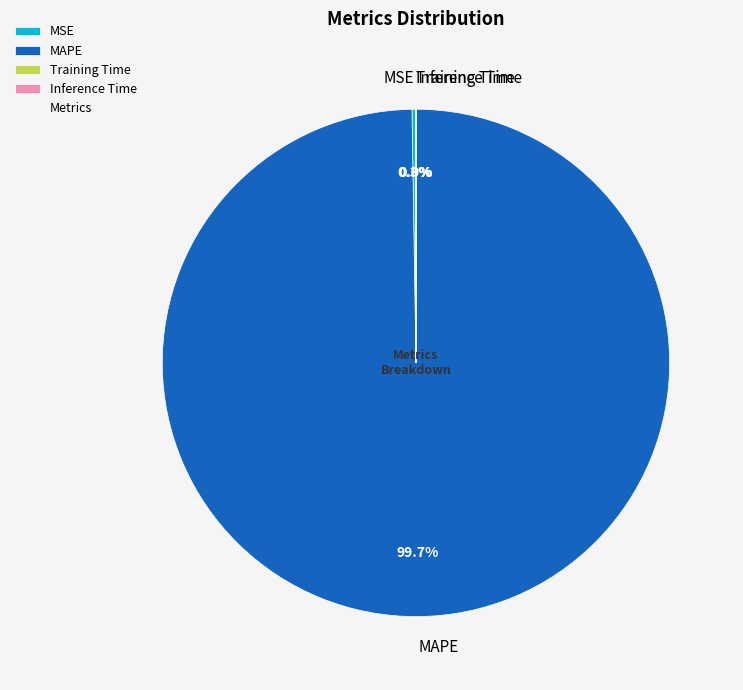

Is there any slice that represents more than half of the pie?

Yes